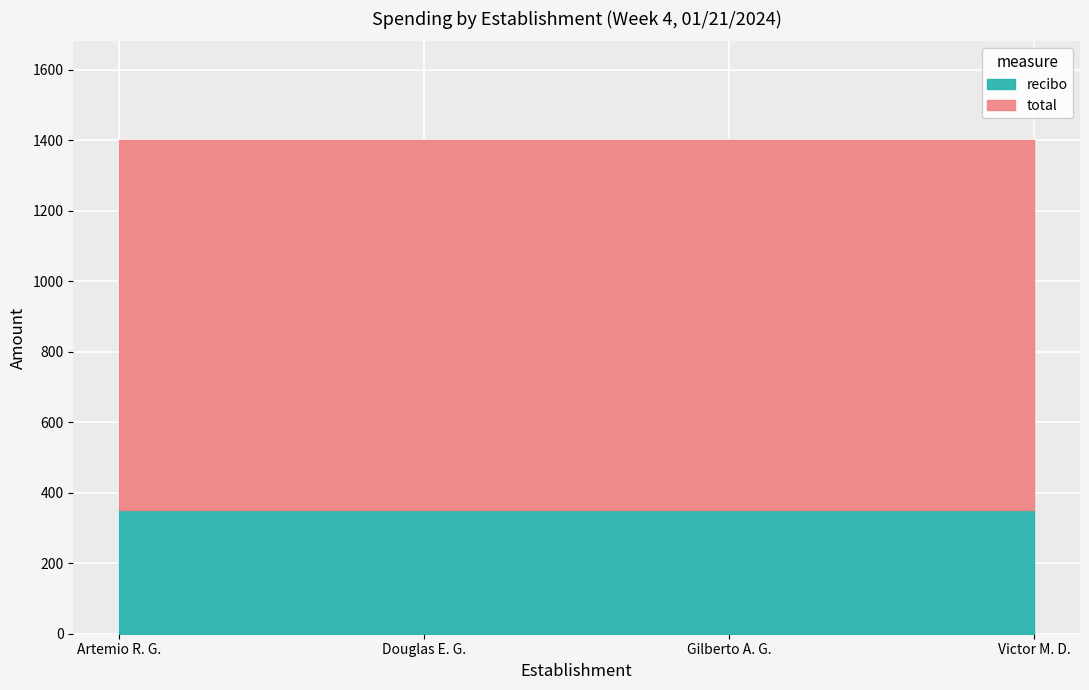

Is it true that recibo equals 199 at Gilberto A. G.?

False